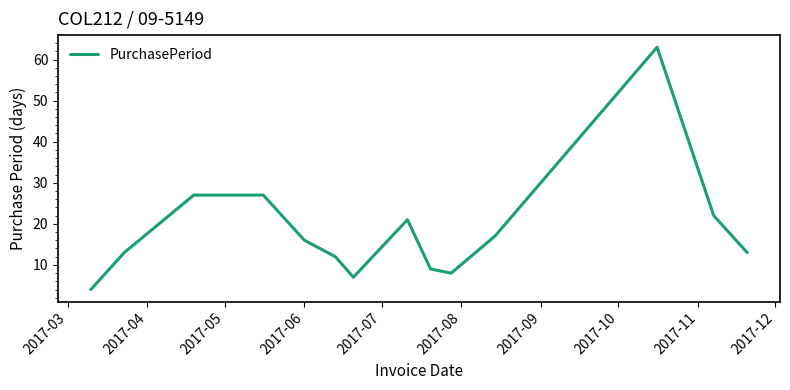

What is the minimum value shown in the chart?

4